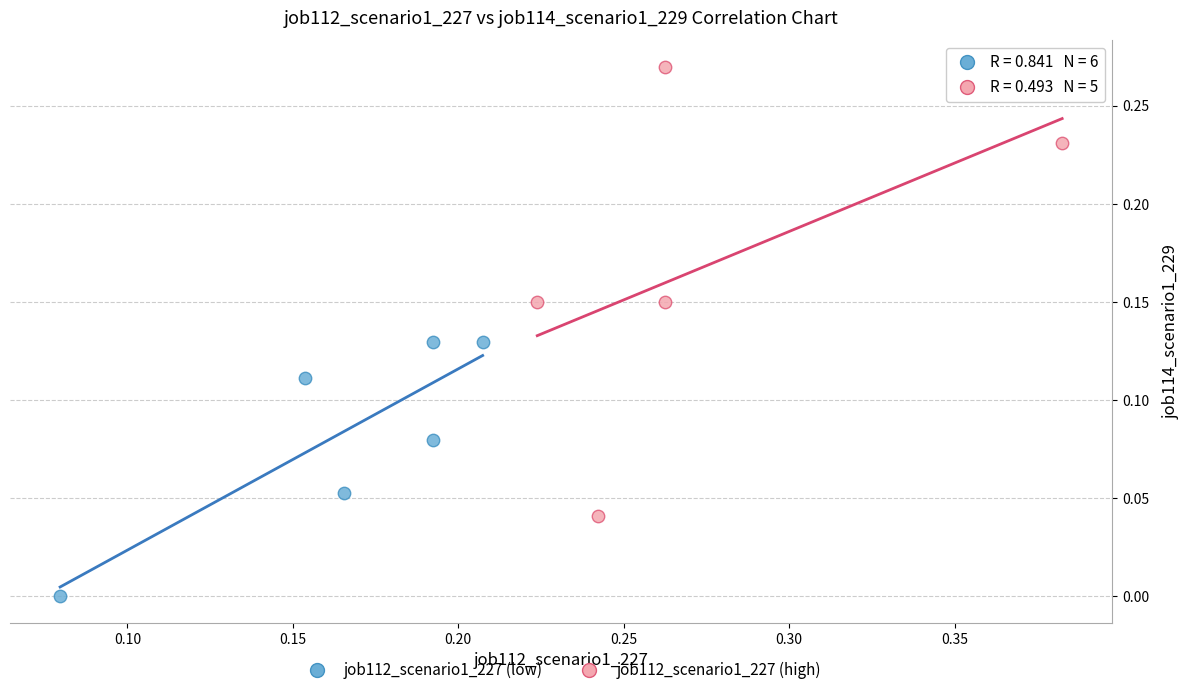

Which series reaches the minimum Y coordinate?

job112_scenario1_227 (low)